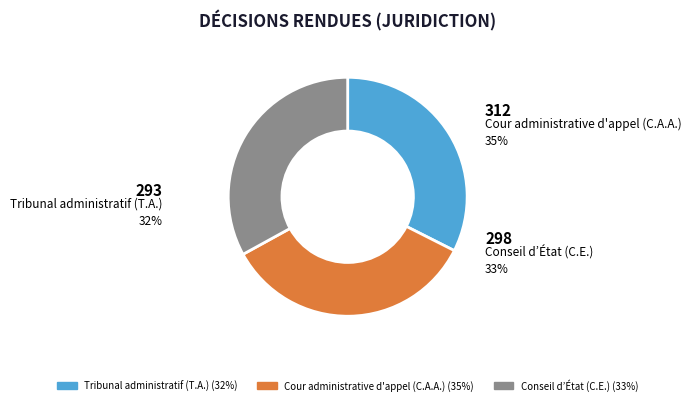

How many slices are in this pie chart?

3